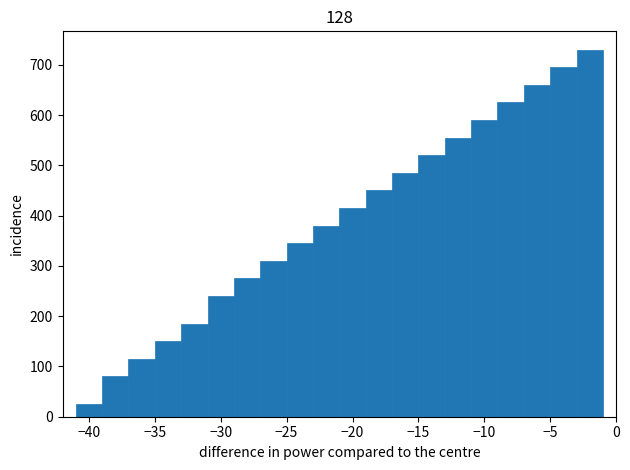

What is the height of the bar covering -19 to -17 on the x-axis? The values are not printed on the chart, so give them approximately, as read against the axis.

450